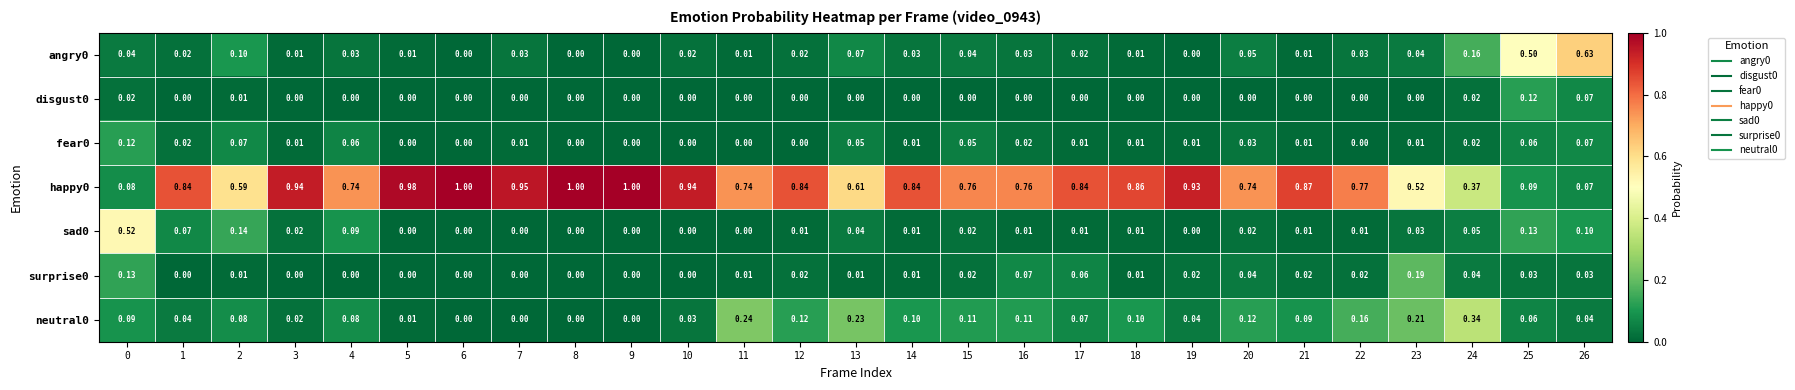

How many distinct data groups are displayed?

7